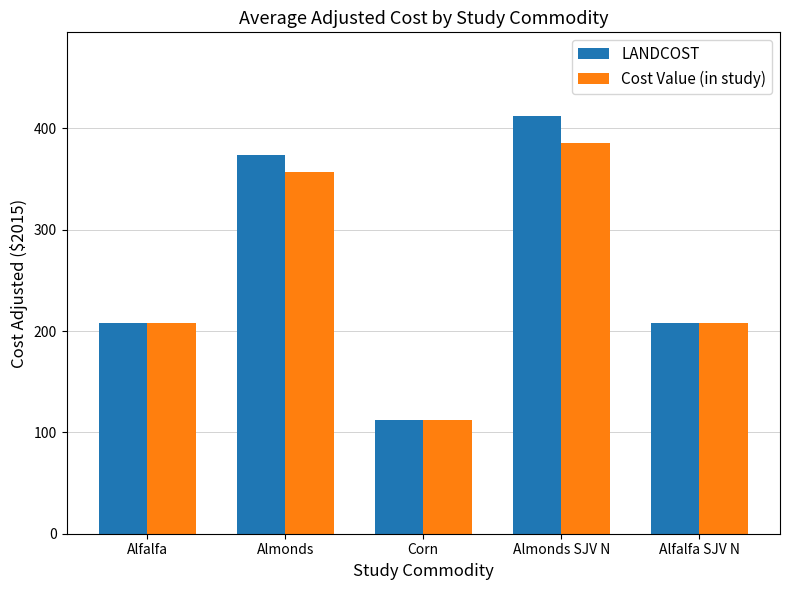

How many bars are there in each group?

2